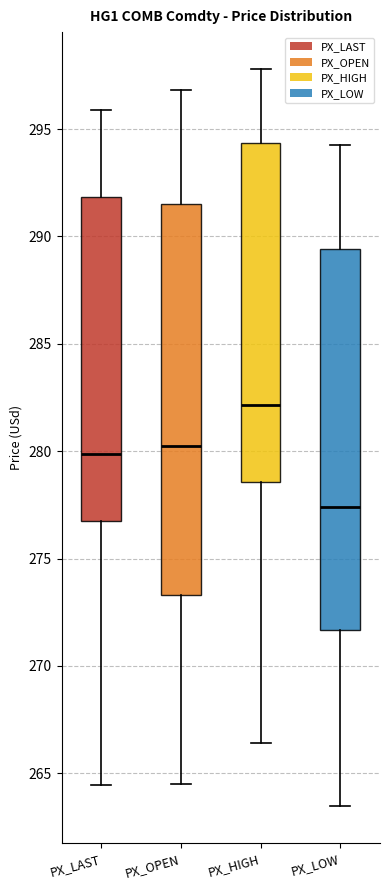

Reading left to right, read every box against the y-axis: the position of its median line, the range the box covers, and the ends of its whiskers. The values are not printed on the chart, so give them approximately, as read against the axis.

PX_LAST: median 280.0, box 277.0 to 292.0, whiskers 264.5 to 296.0
PX_OPEN: median 280.5, box 273.5 to 291.5, whiskers 264.5 to 297.0
PX_HIGH: median 282.0, box 278.5 to 294.5, whiskers 266.5 to 298.0
PX_LOW: median 277.5, box 271.5 to 289.5, whiskers 263.5 to 294.5